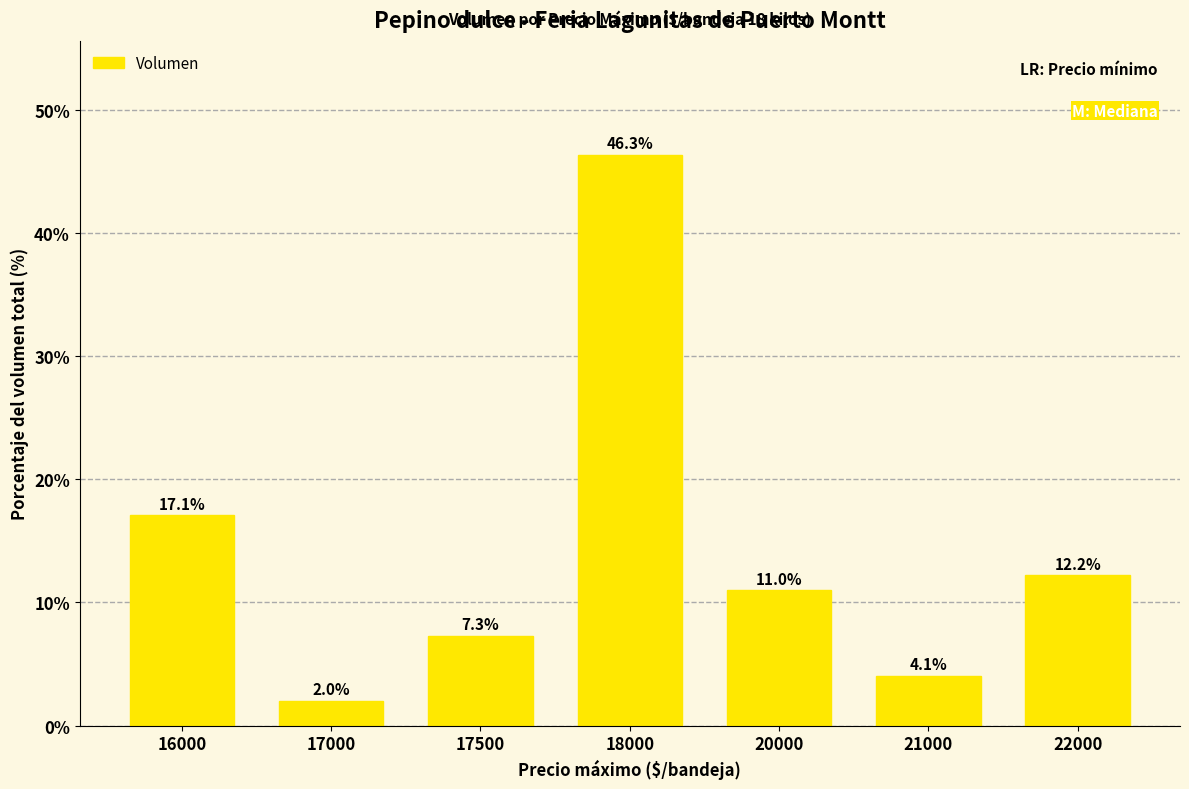

Reading left to right, list all the values displayed in this chart.

16000=17.1	17000=2.0	17500=7.3	18000=46.3	20000=11.0	21000=4.1	22000=12.2